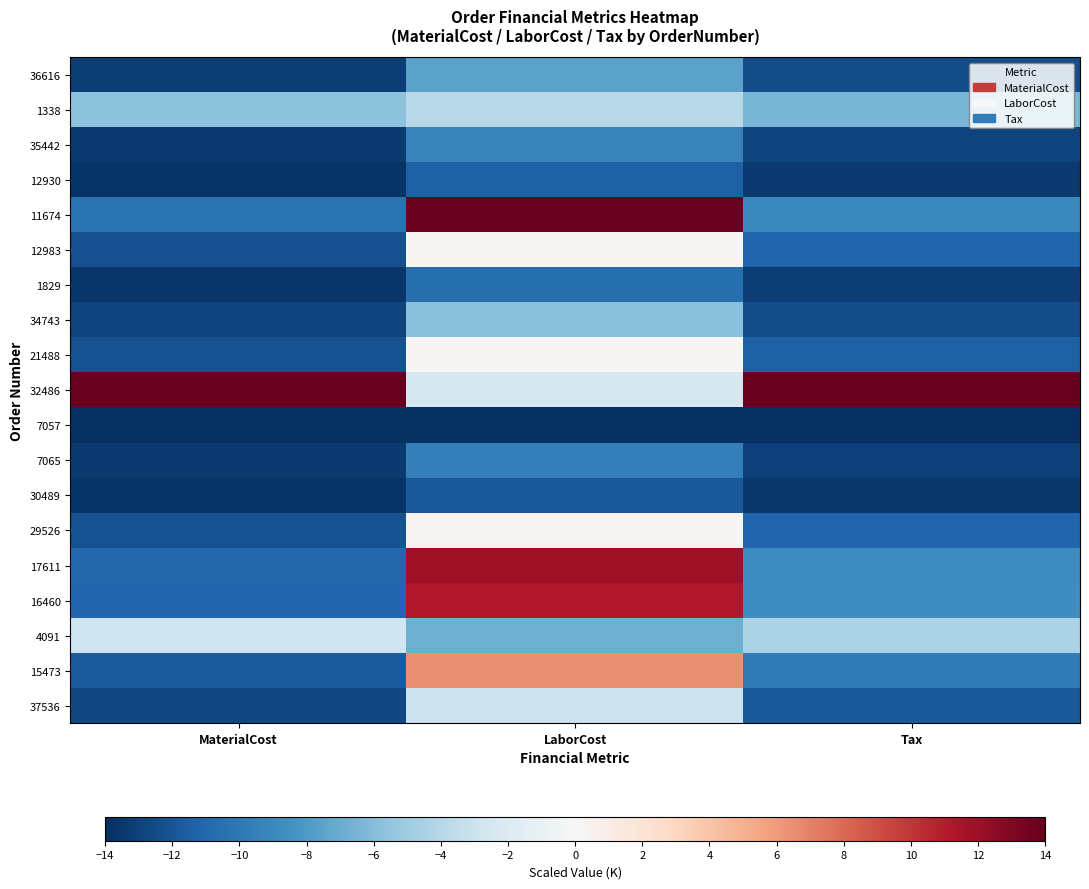

At MaterialCost, list the series in order from largest to smallest.

32486, 4091, 1338, 11674, 17611, 16460, 15473, 29526, 21488, 12983, 37536, 34743, 36616, 35442, 7065, 1829, 12930, 30489, 7057